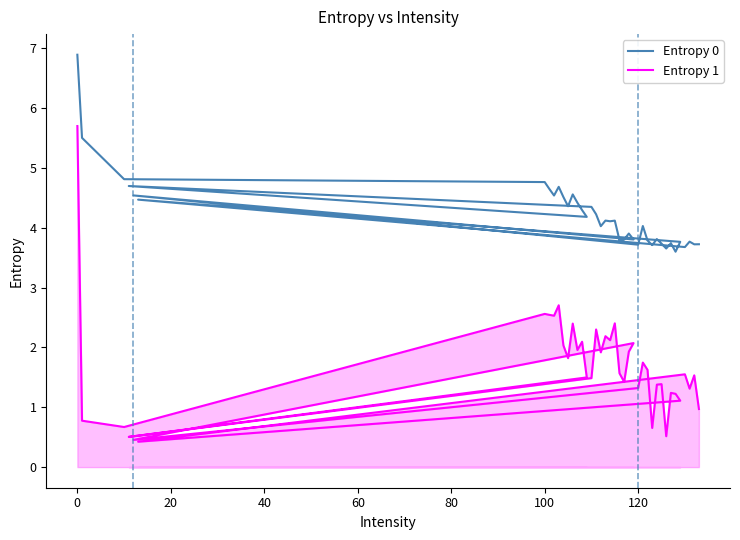

How many interior local peaks does the Entropy 1 series have?

13